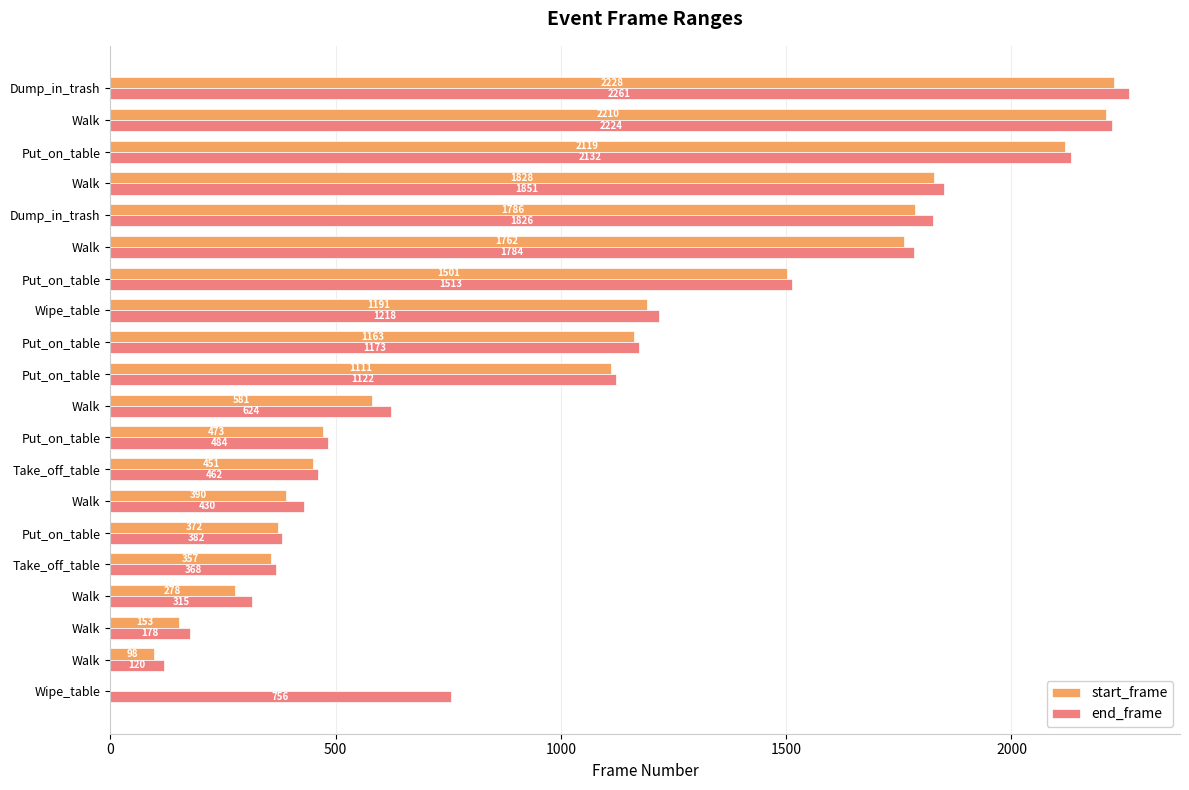

How many series are shown in this chart?

2